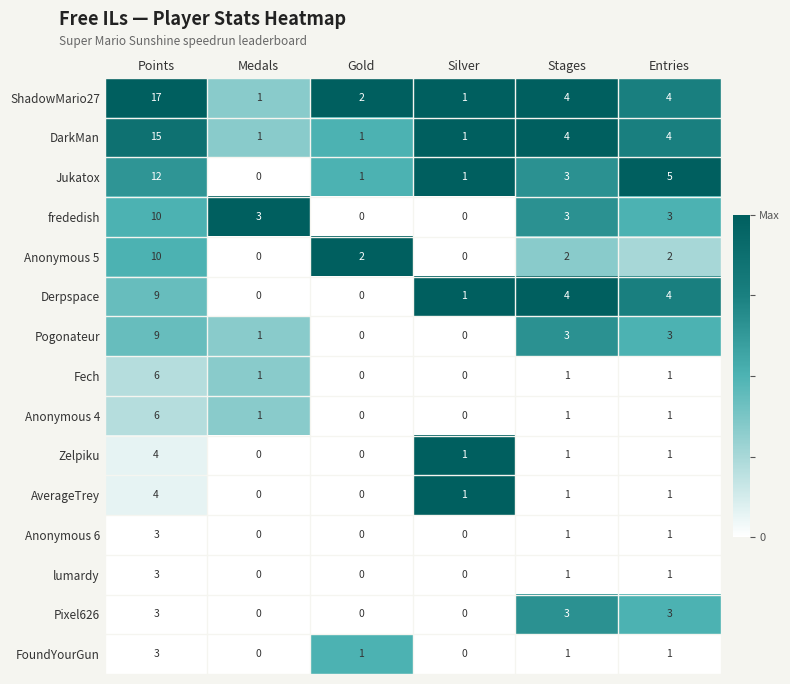

What is the difference between the maximum and second lowest values in the Jukatox series?

11